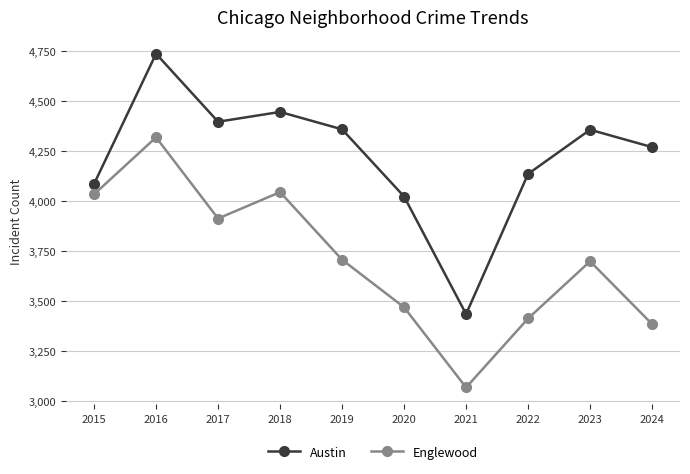

True or false: Englewood and Austin cross at least once.

False